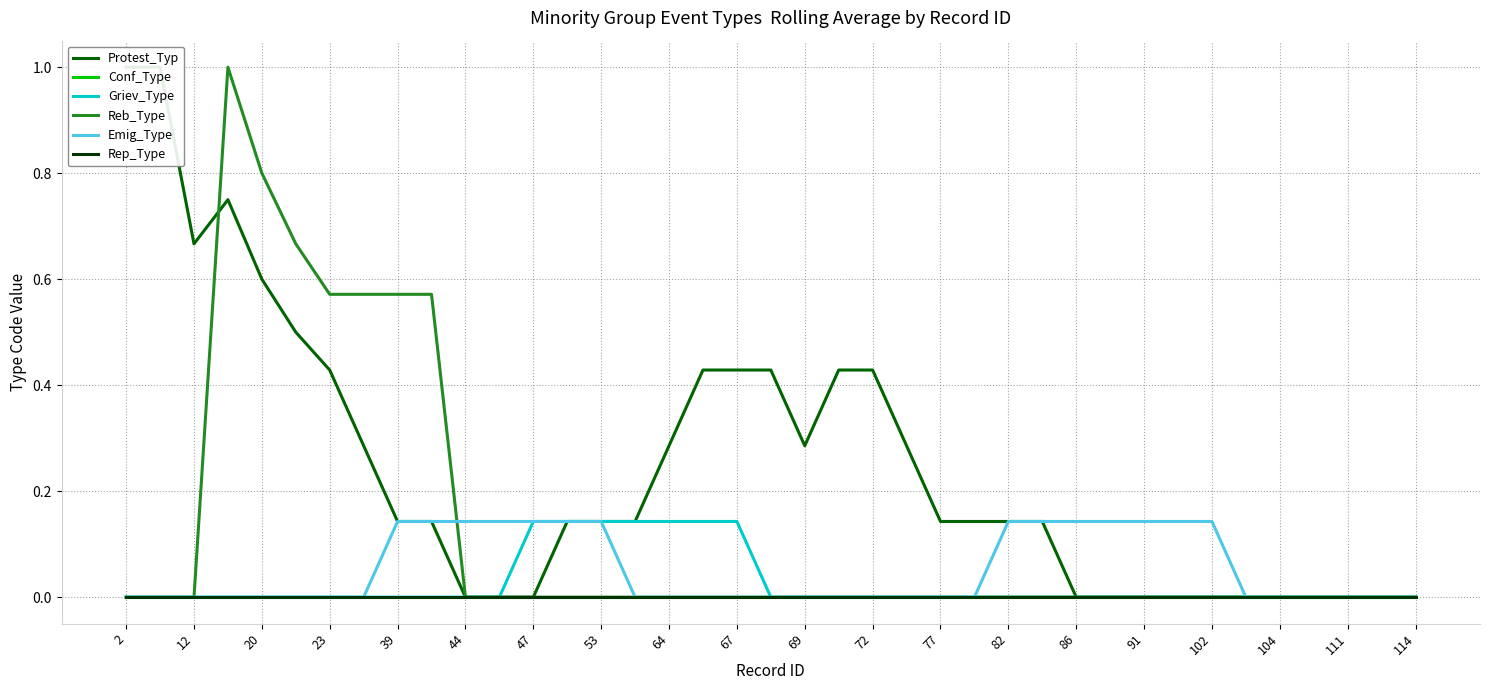

What is the difference between the maximum and minimum values in the Reb_Type series?

1.0